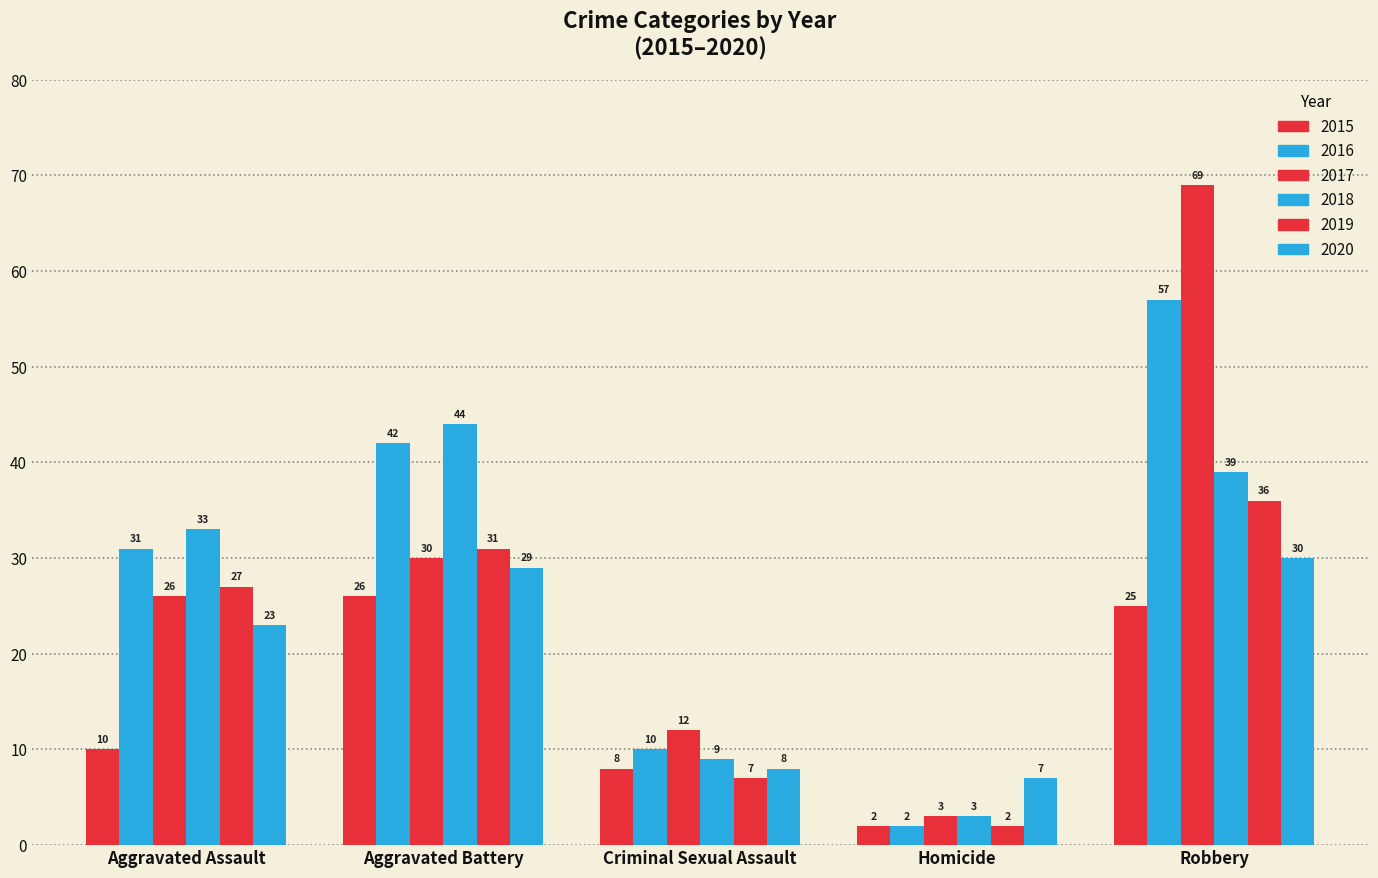

What is the difference between the second highest and second lowest values in the 2017 series?

18